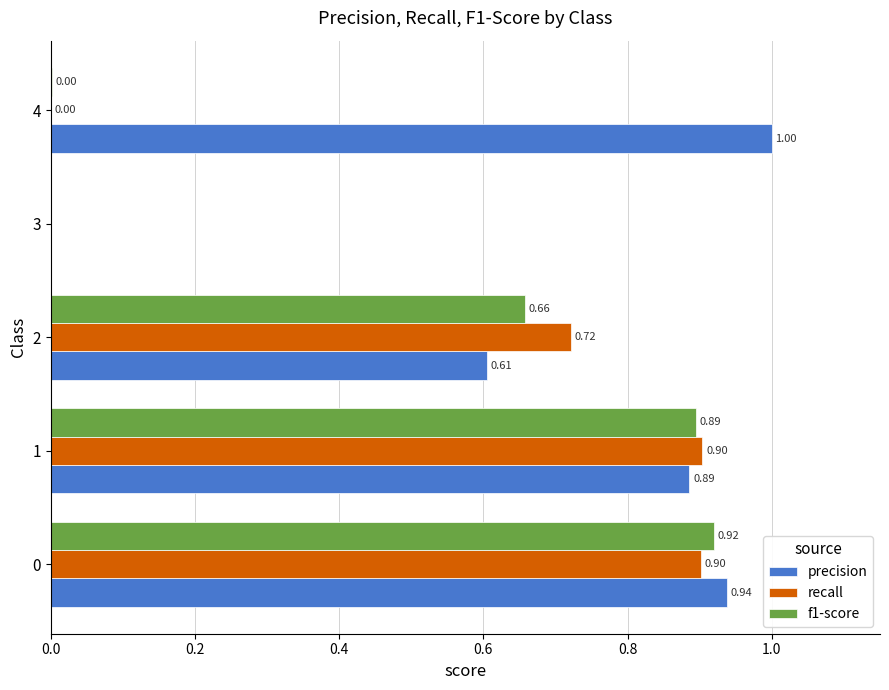

What is the sum of all f1-score values?

2.5